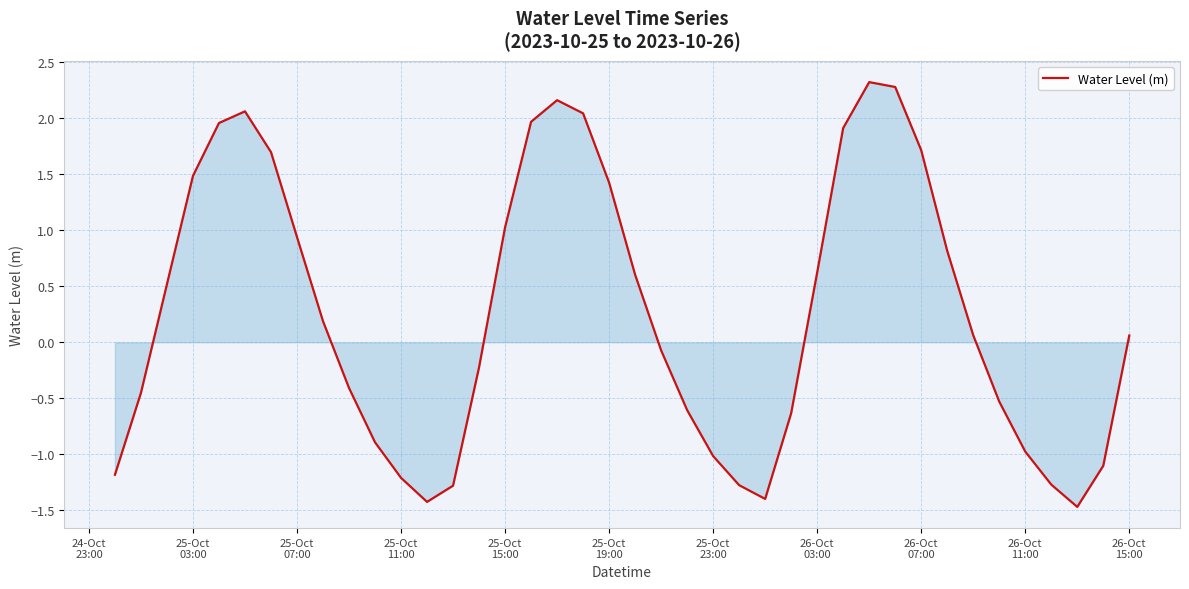

What is the smallest value displayed?

-1.5